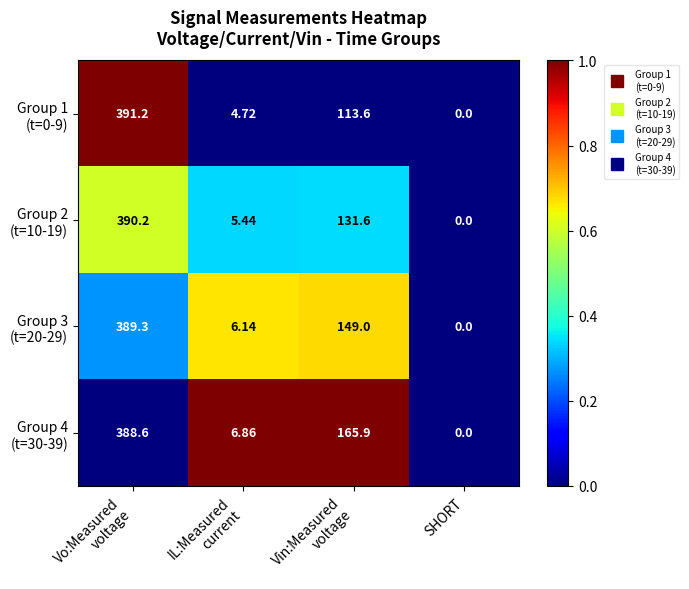

At which category does the chart reach its minimum across all series?

SHORT